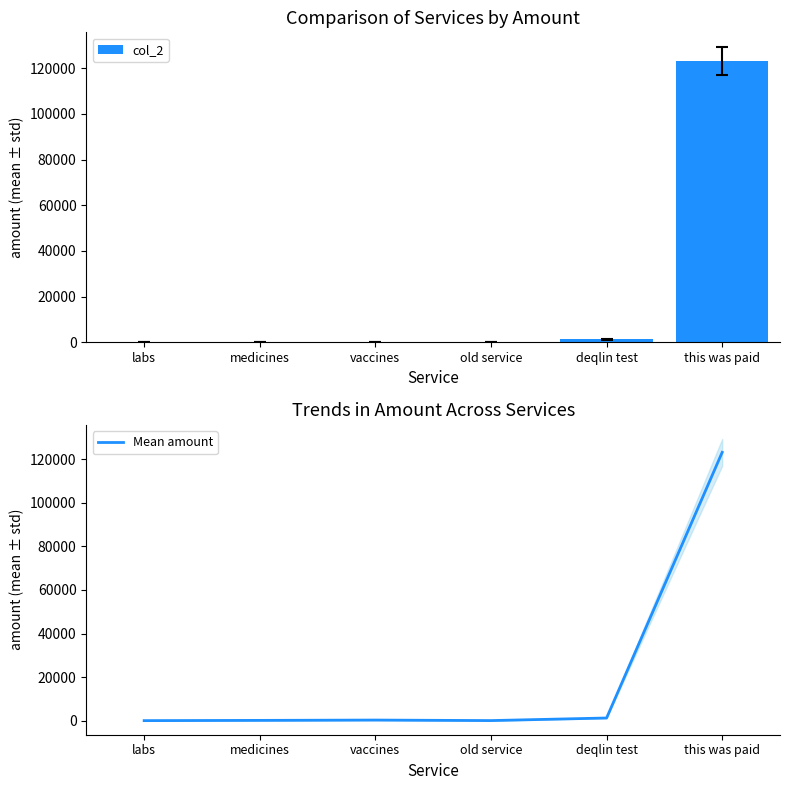

The Mean amount series shows 203.8 at medicines. True or false?

False